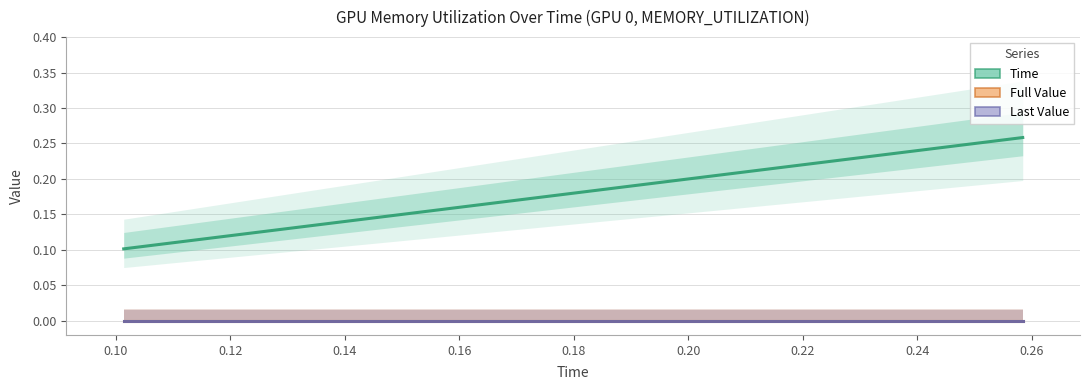

Which series changed the most between 0.08 and 0.10?

Time